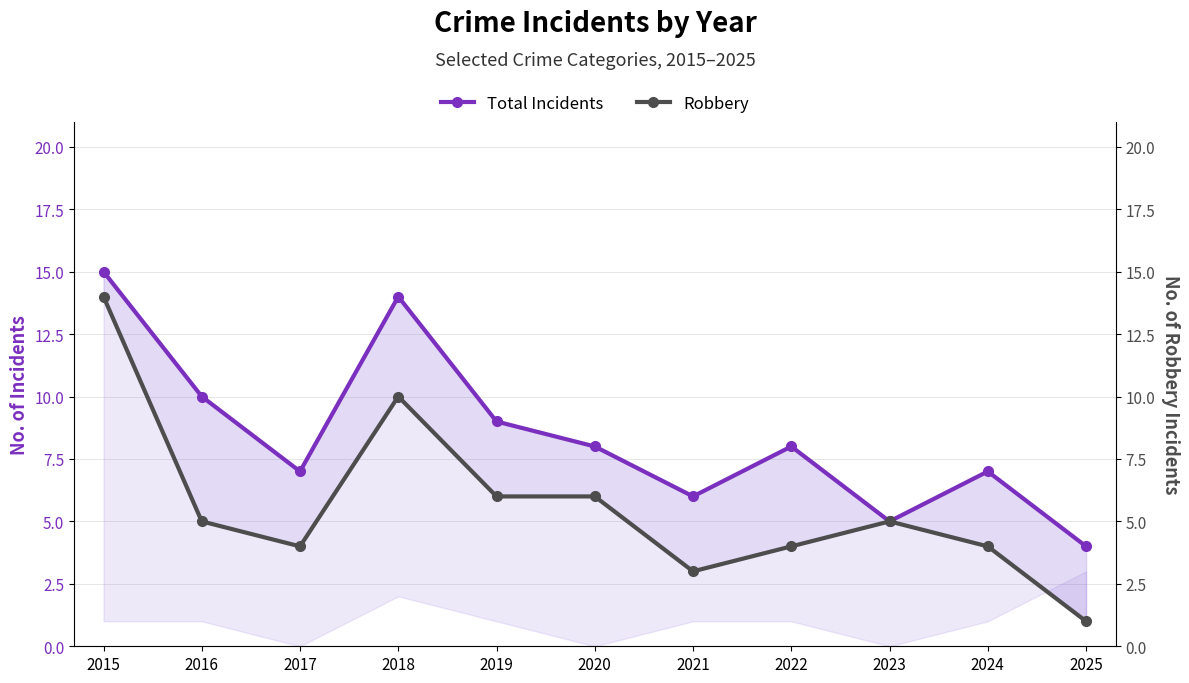

Which category has the lowest value in the Total Incidents series?

2025